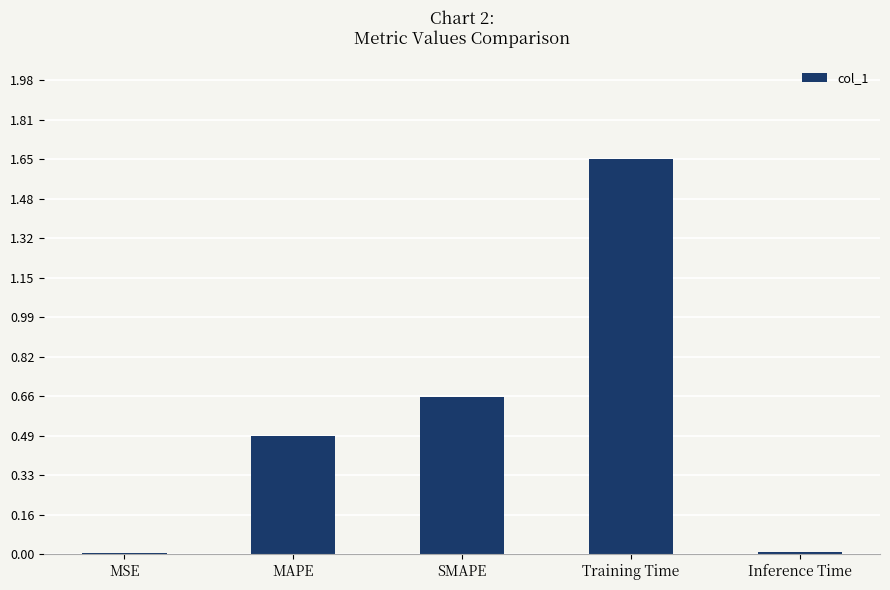

What is the average value?

0.6